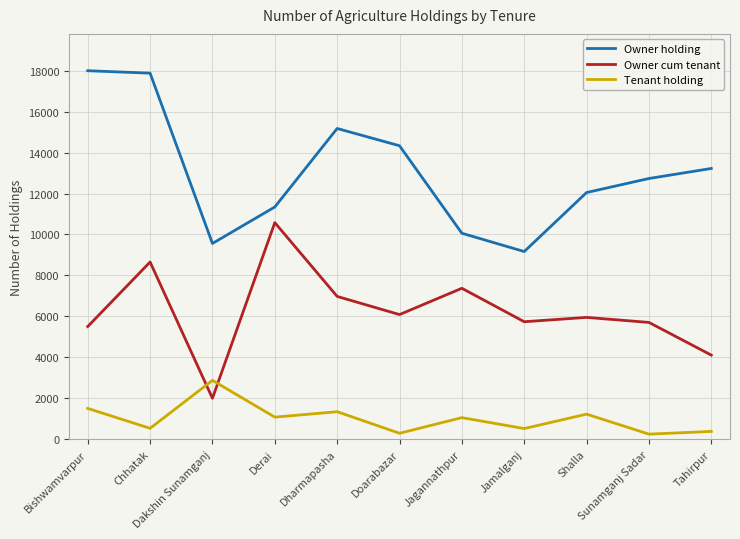

Read the Owner cum tenant value at Shalla, to the nearest 100.

5900